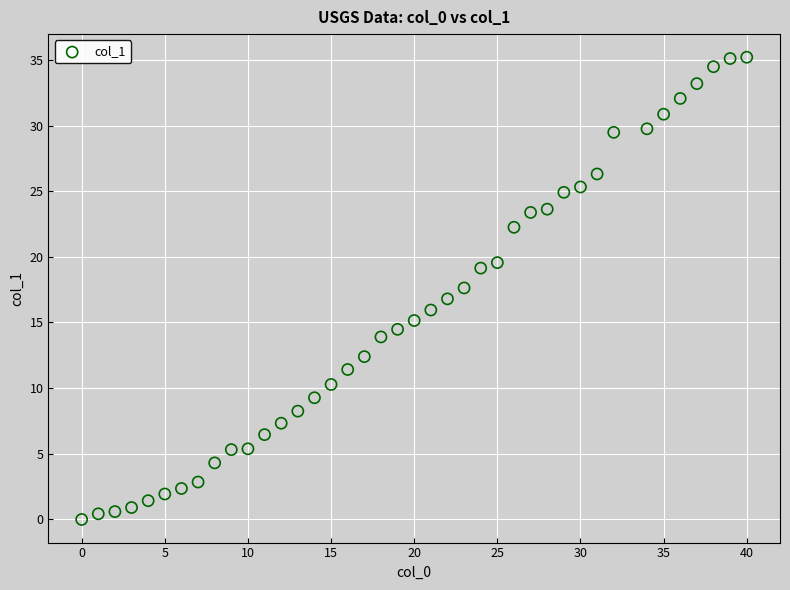

What is the range of Y values (max minus min)?

35.2